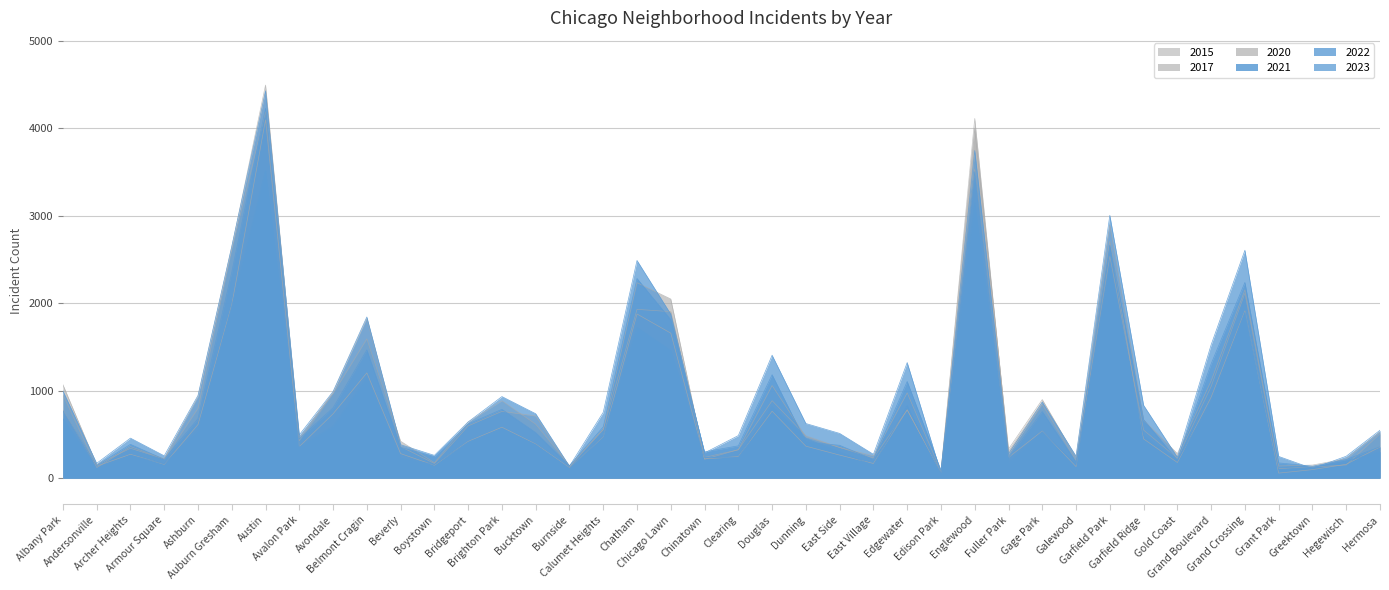

What is the sum of the 2020 values at Avalon Park and Edgewater?

1141